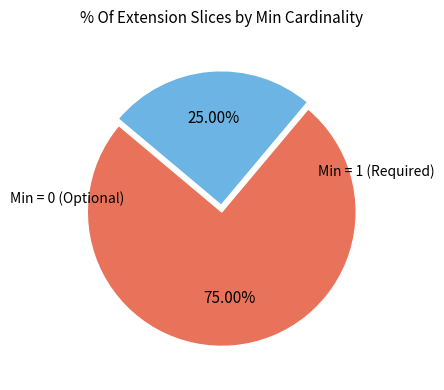

Is there a majority slice in this chart?

Yes